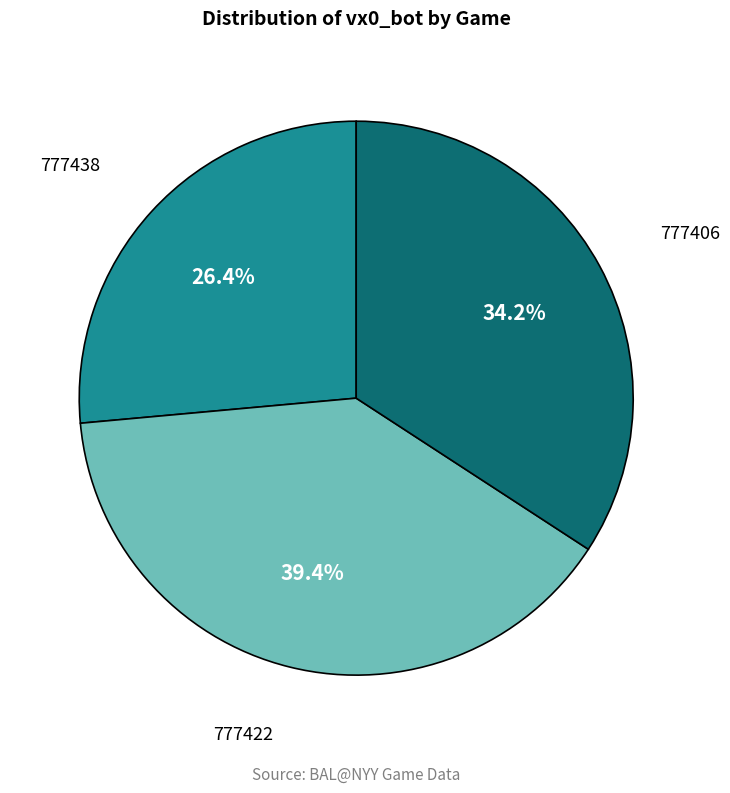

Is there a majority slice in this chart?

No